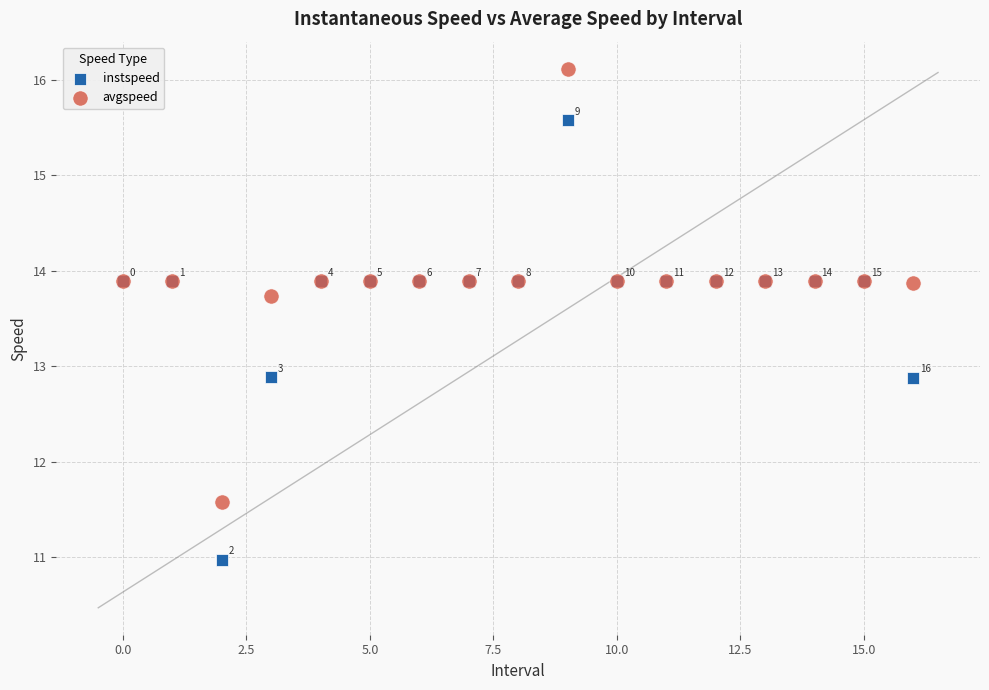

Which series has the widest spread of Y values?

instspeed